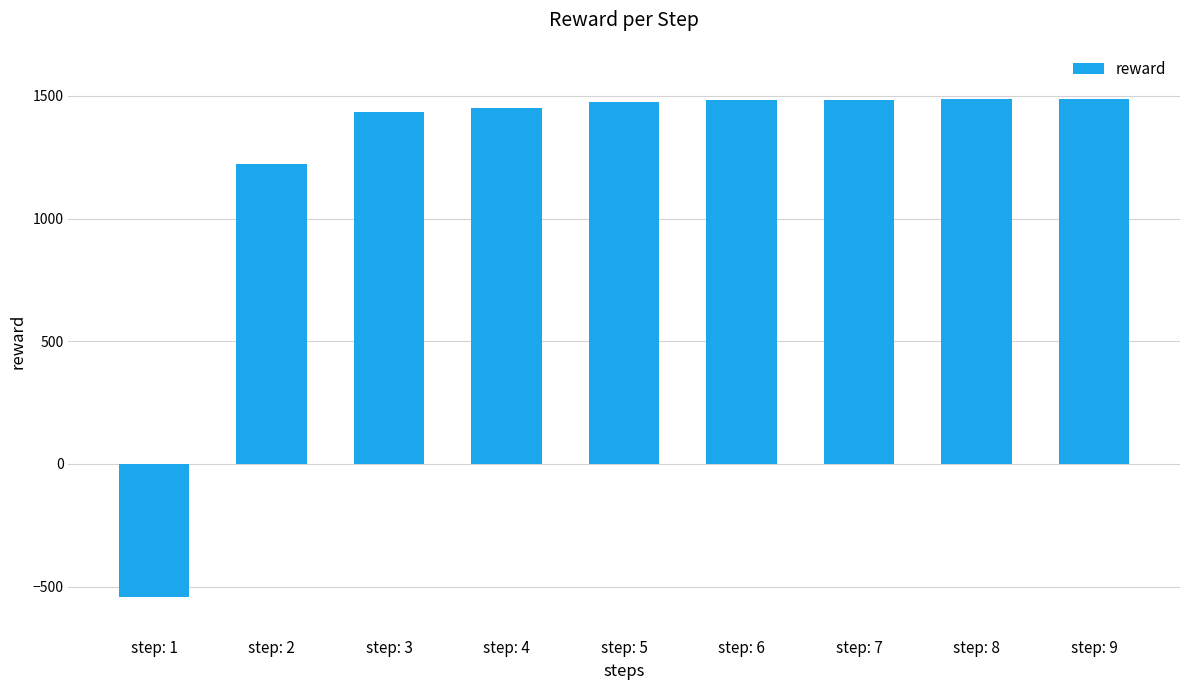

Where does the data first go above 1476?

step: 5